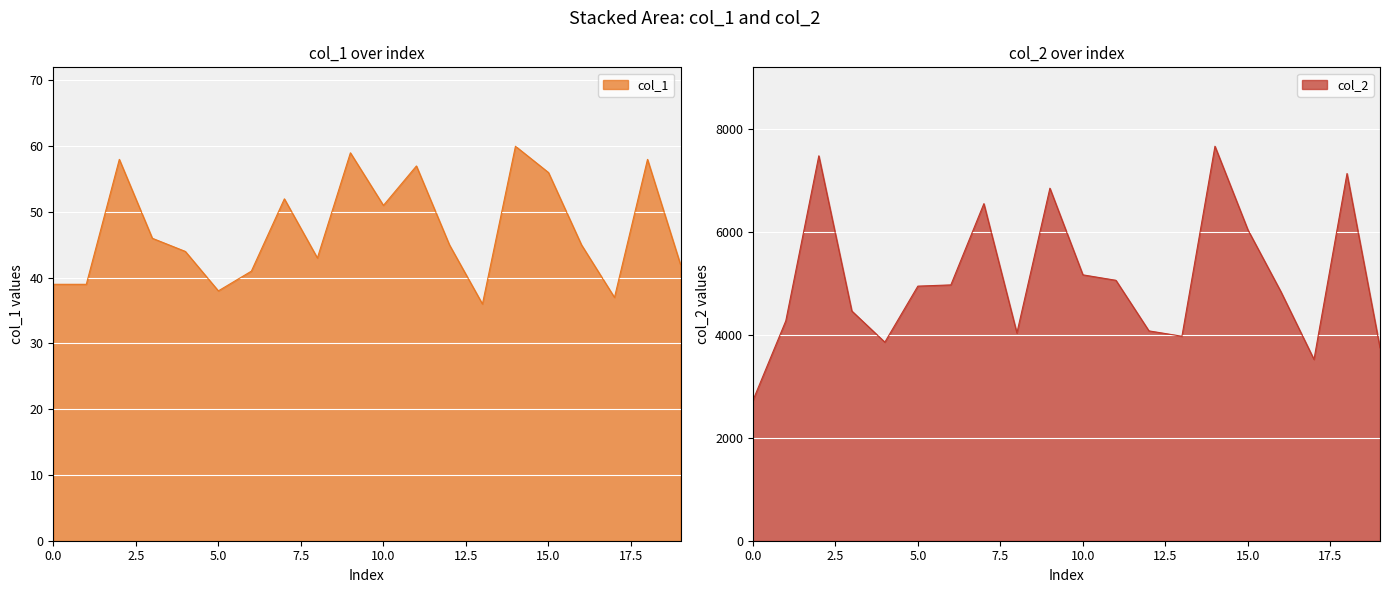

Is it true that col_1 equals 58 at 18?

True